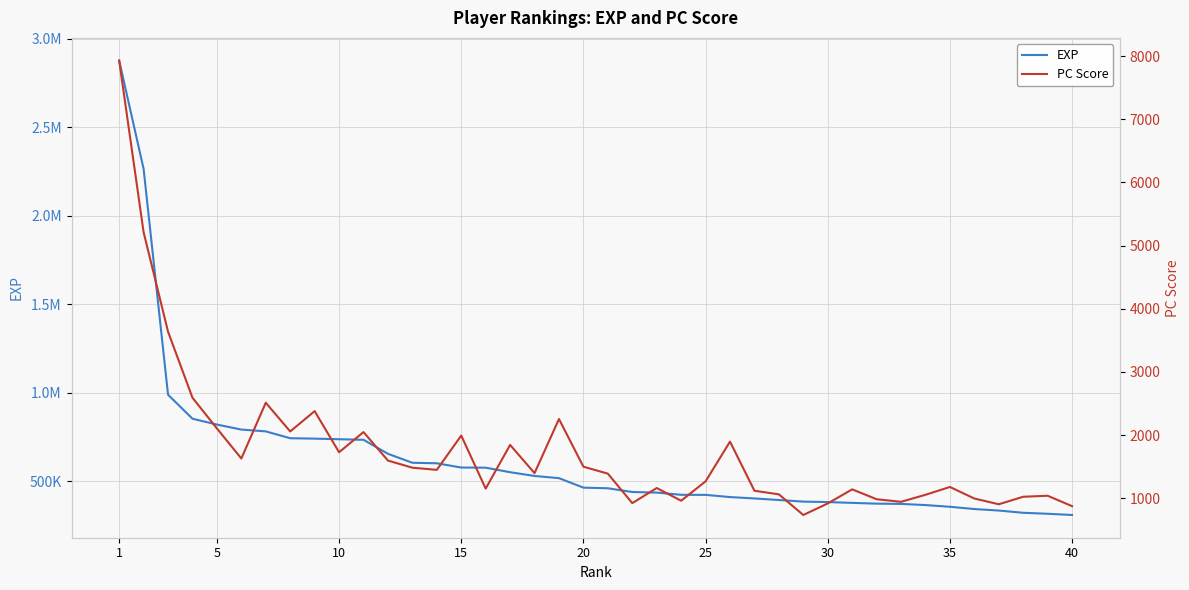

What is the minimum value shown in the chart?

734